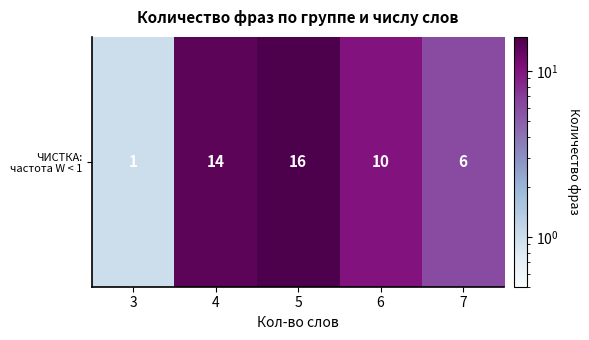

What is the sum of the values at 5 and 6?

26